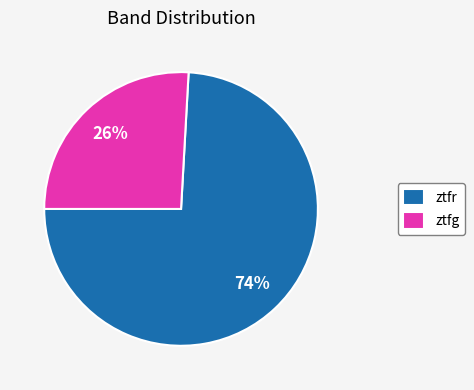

The ztfr slice represents 65% of the pie. True or false?

False